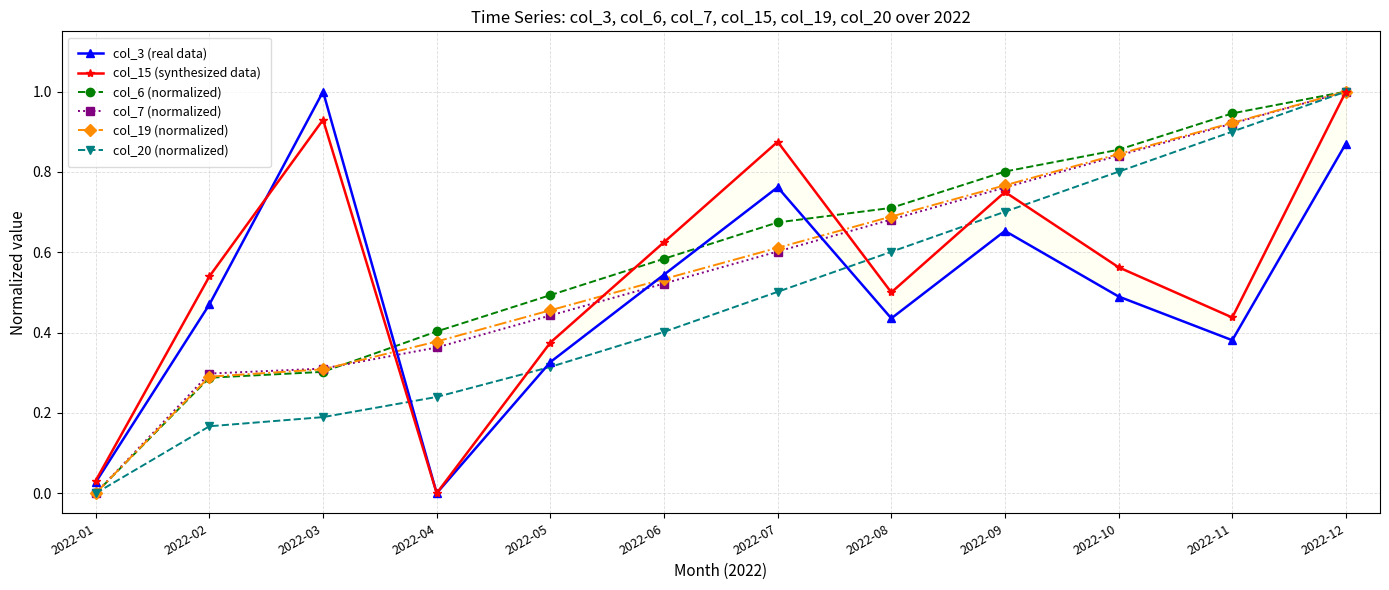

What is the total value across all series at 2022-10?

4.4